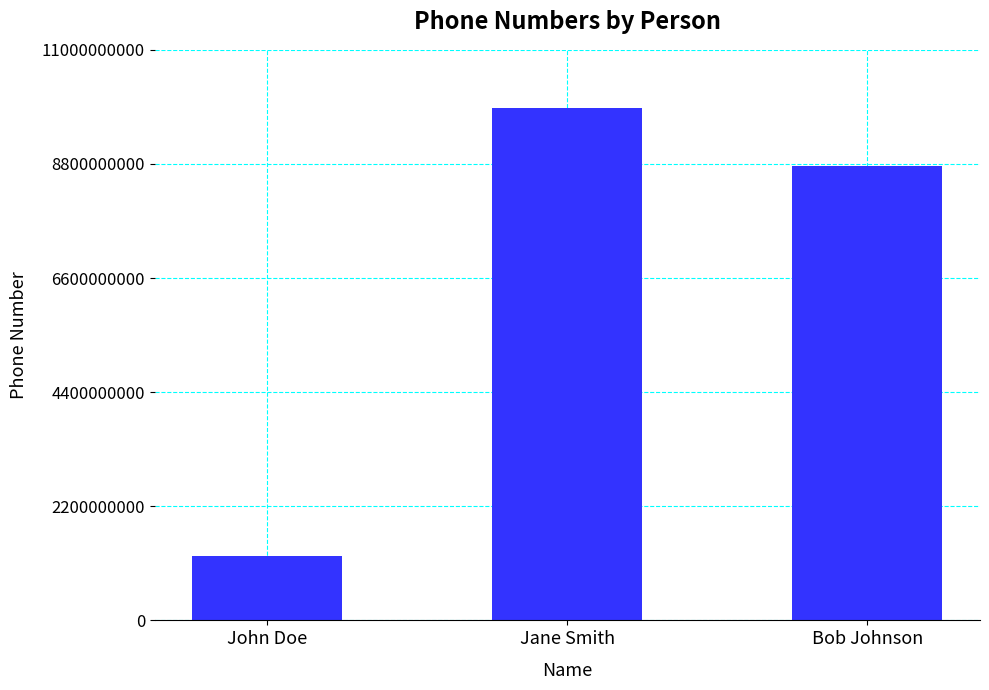

How many bars are there in total?

3